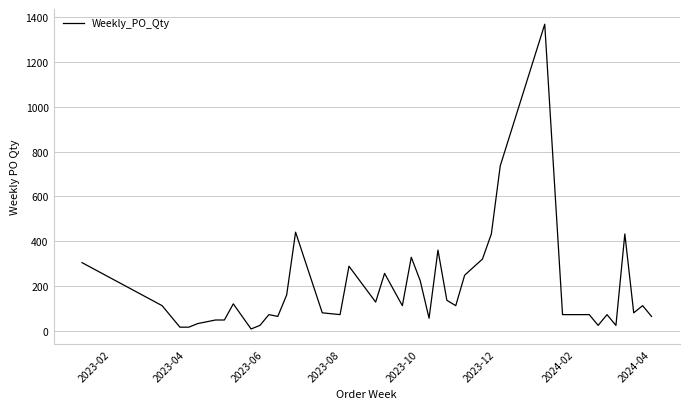

What is the maximum value shown in the chart?

1368